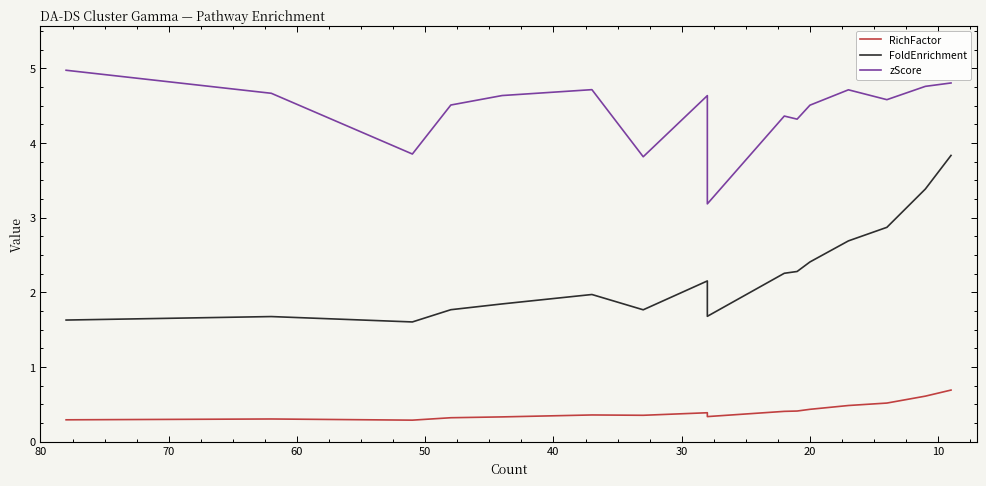

Is it true that RichFactor equals 0.3 at 40?

True